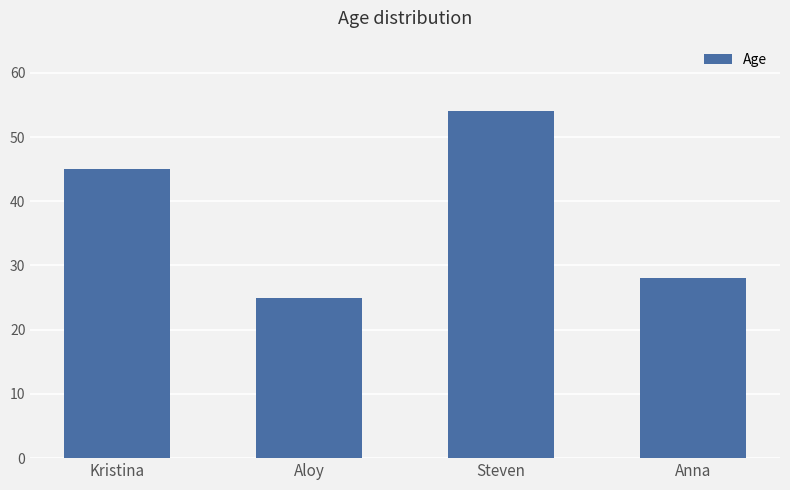

The chart shows a value of 54 at Steven. True or false?

True